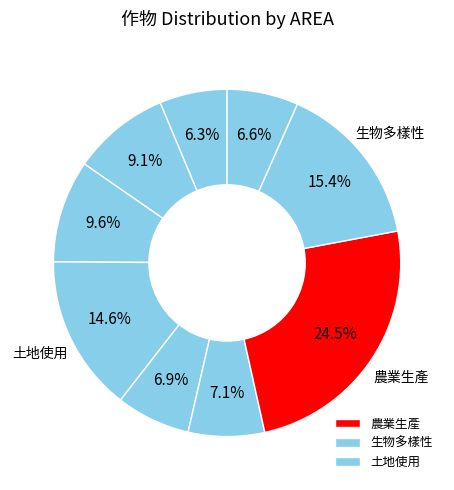

Count the number of slices in the pie.

9